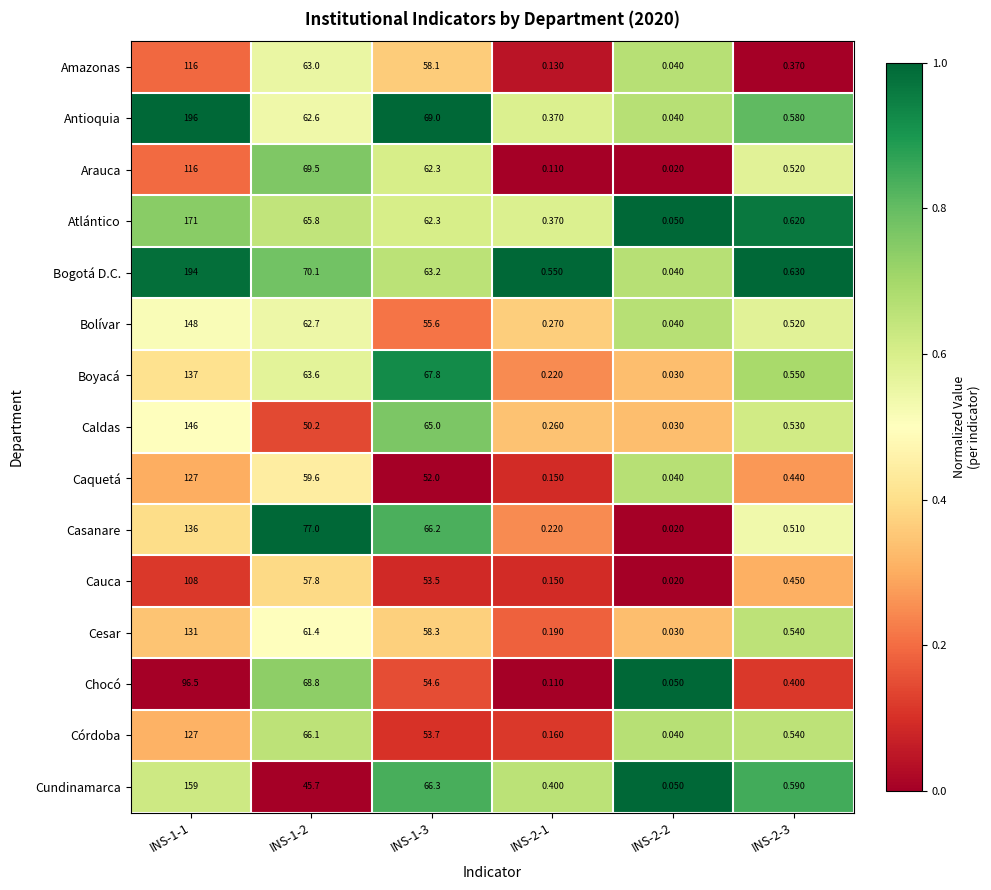

What is the total value across all series at INS-1-3?

907.9